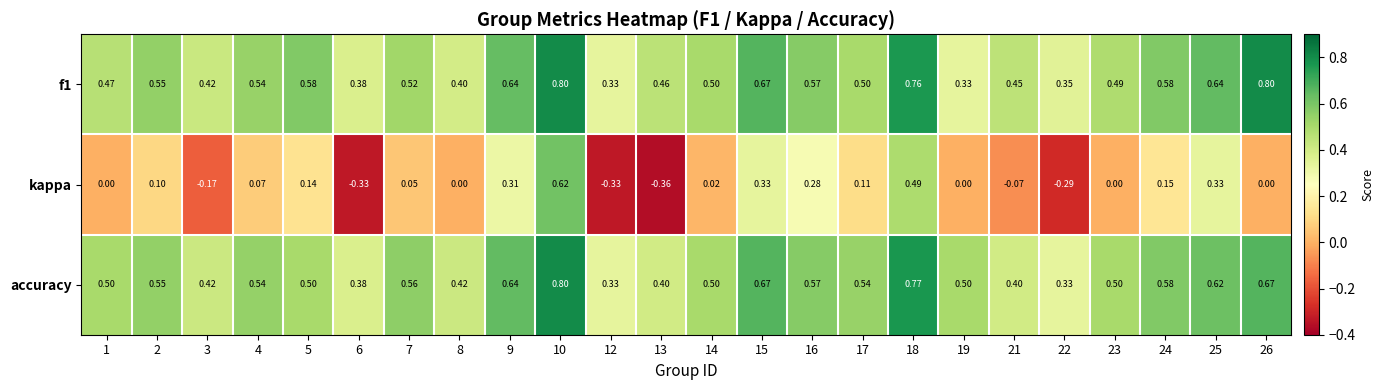

Between 12 and 18, which series saw the biggest shift?

kappa